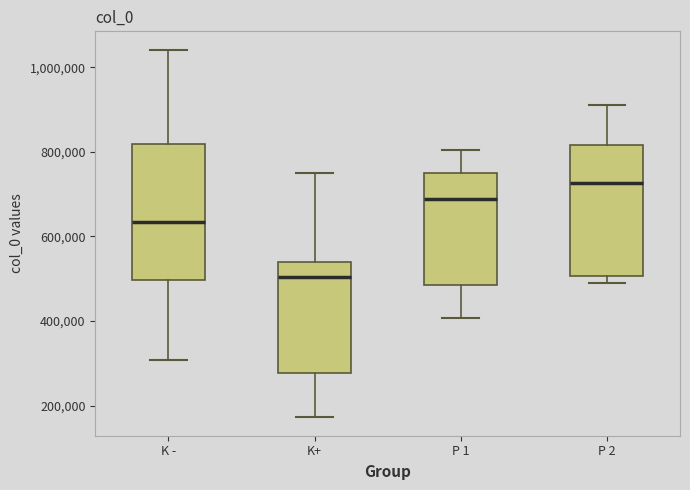

Which box's median line is the highest?

P 2